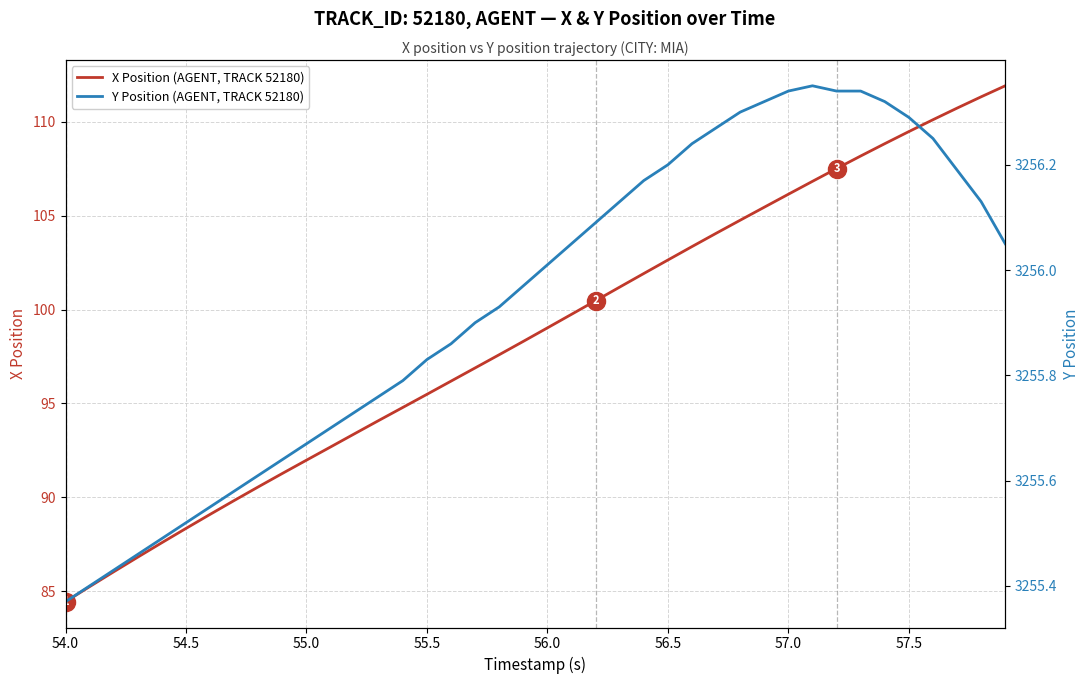

True or false: X Position (AGENT, TRACK 52180) has more than 0 interior local peaks.

False